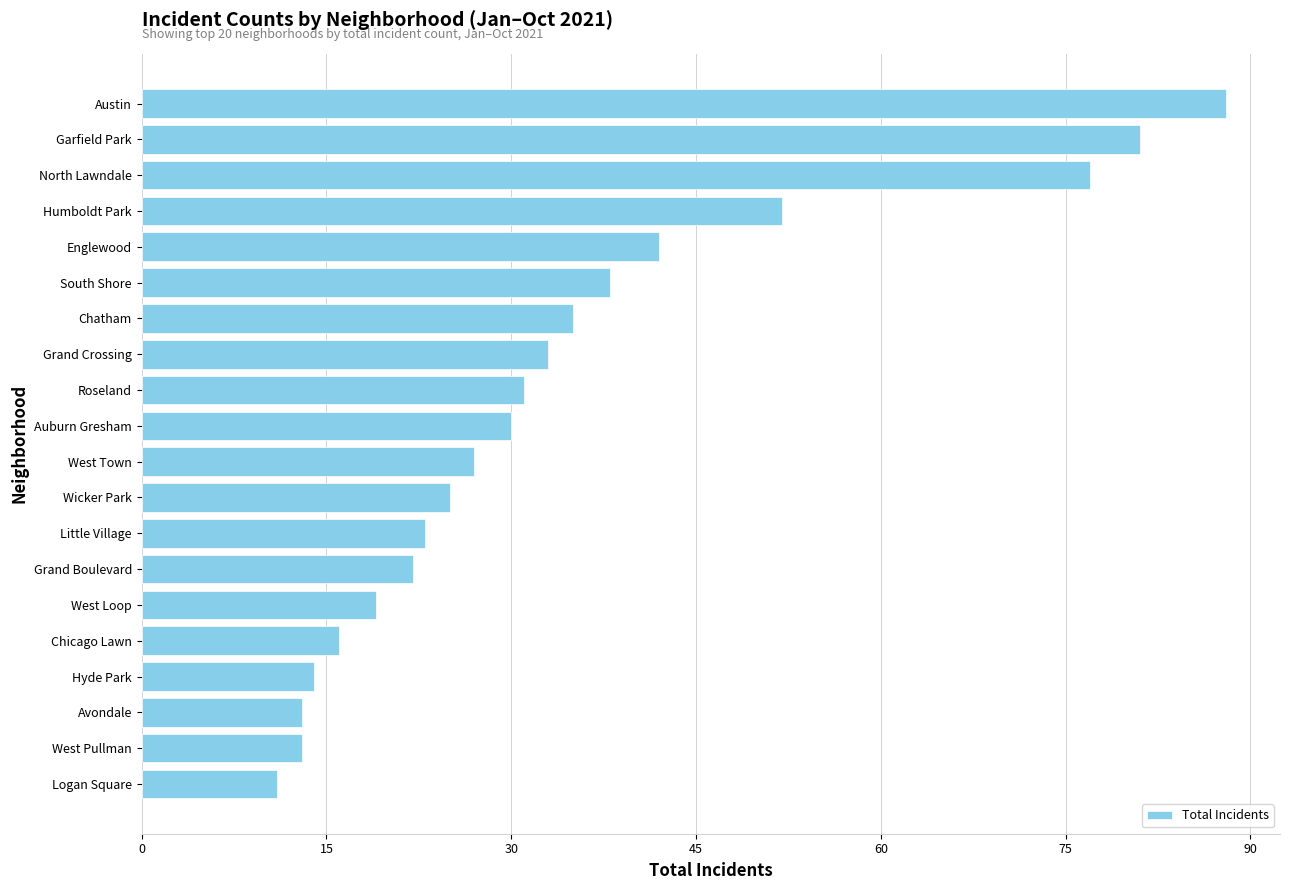

What is the difference between the maximum and minimum values?

77